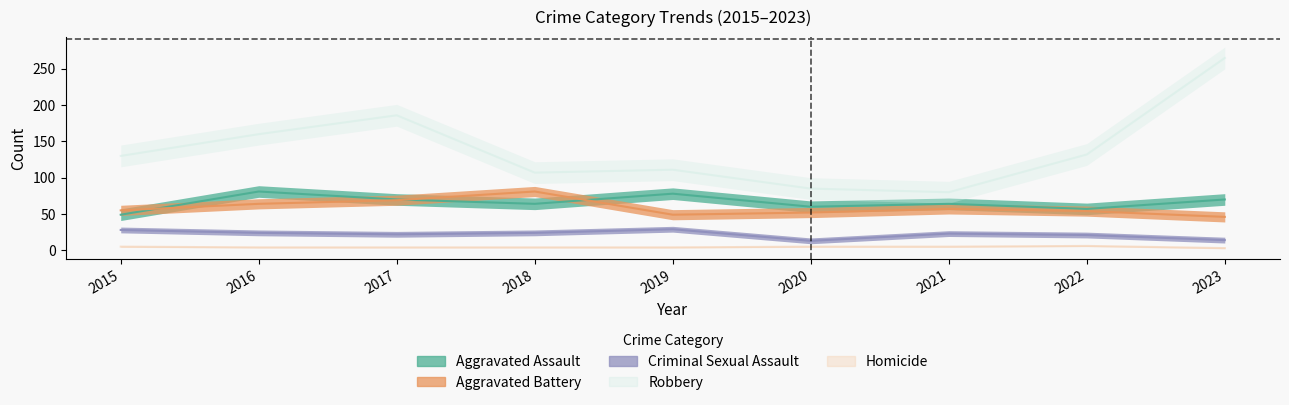

How many categories are shown in the chart?

9